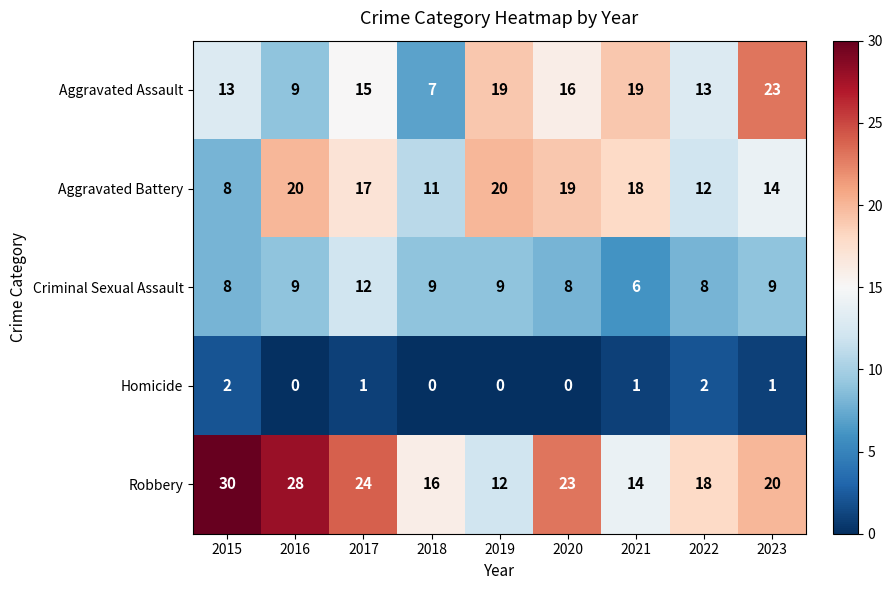

What is the average value of the Aggravated Assault series?

15